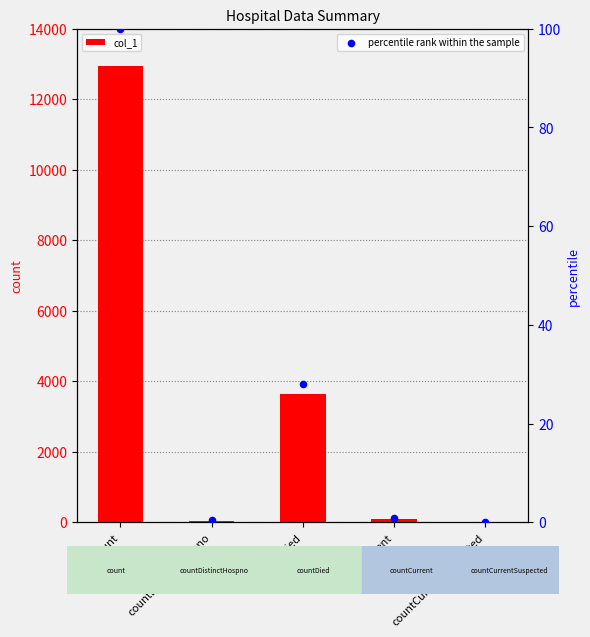

Which series contains the highest Y value?

col_1